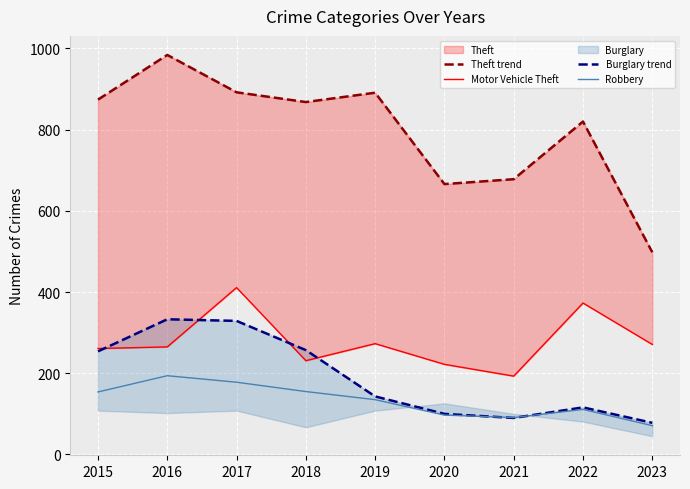

At which category is the sum across all series the highest?

2017